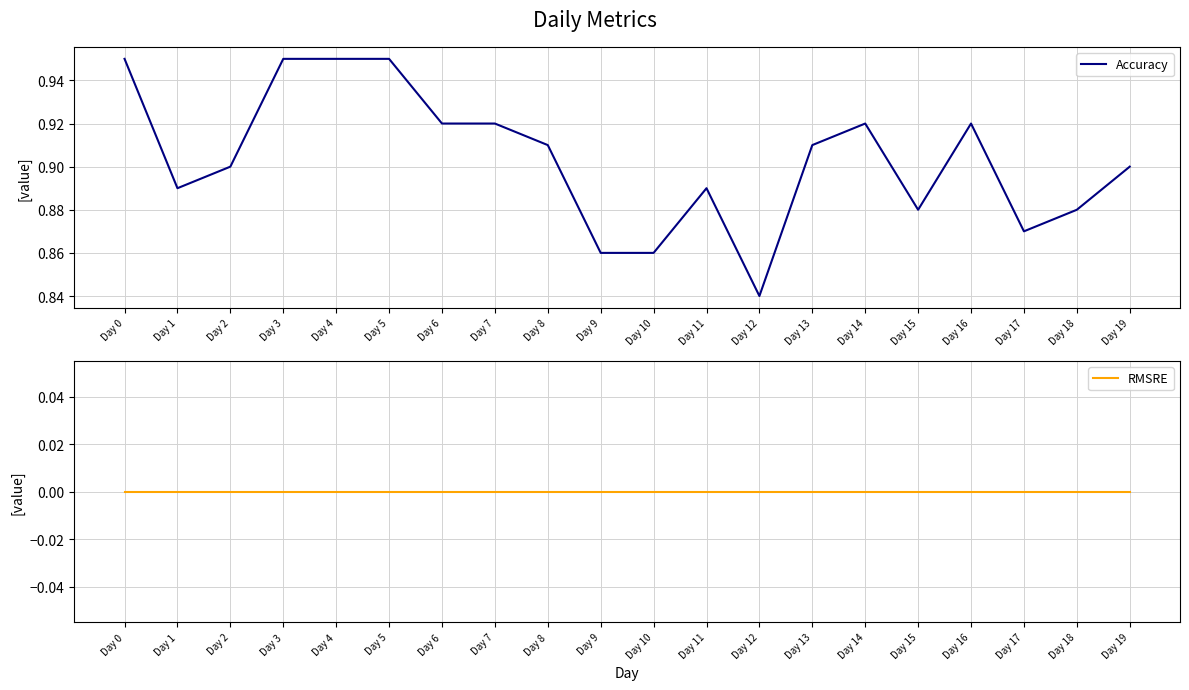

How many series are shown in this chart?

2